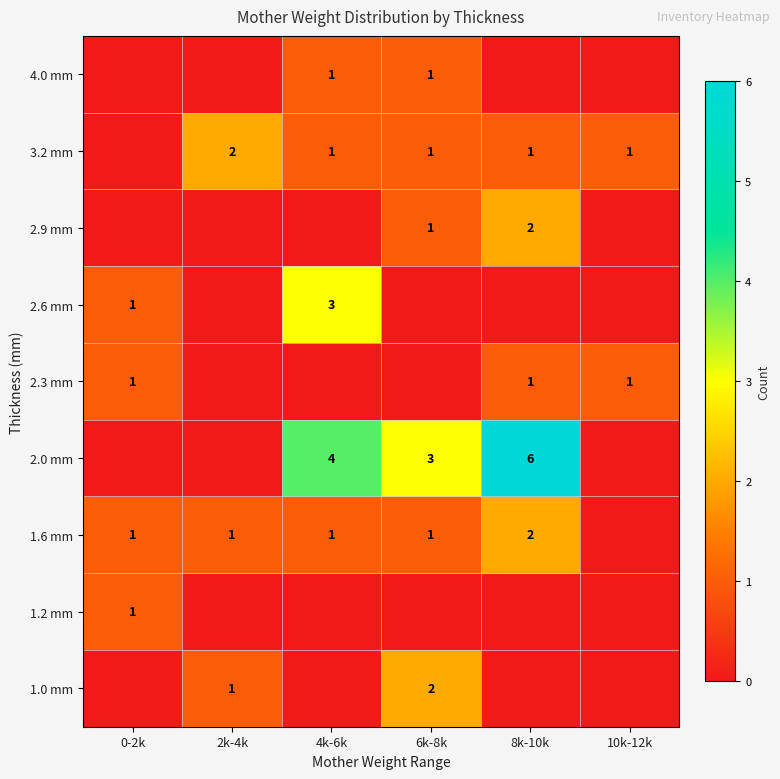

The value of 3.2 mm at 10k-12k is 2. True or false?

False